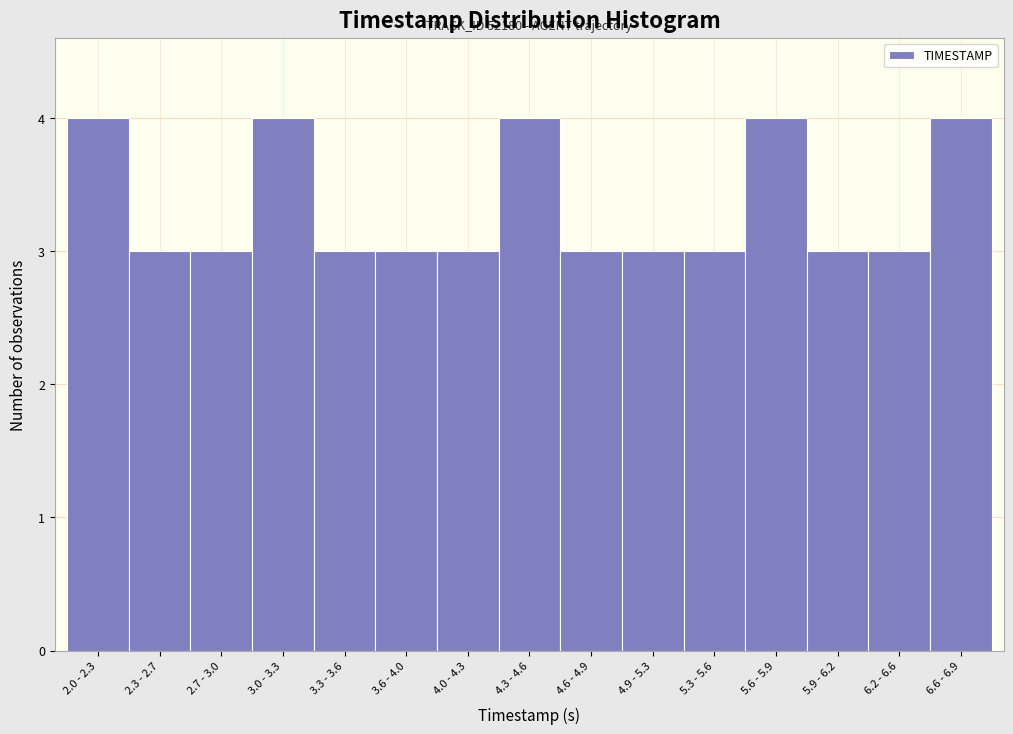

Reading left to right, list all the values displayed in this chart.

4	3	3	4	3	3	3	4	3	3	3	4	3	3	4